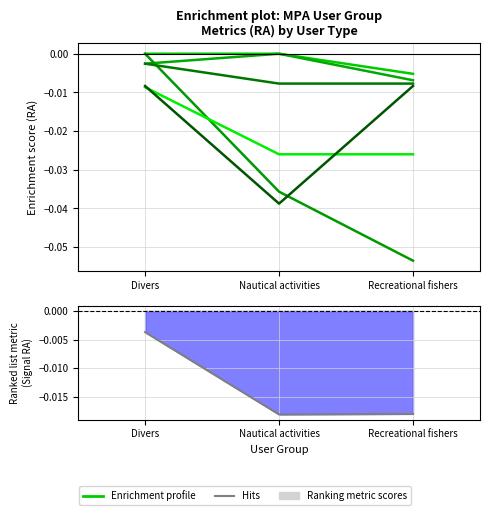

What position from the left is Nautical activities?

2